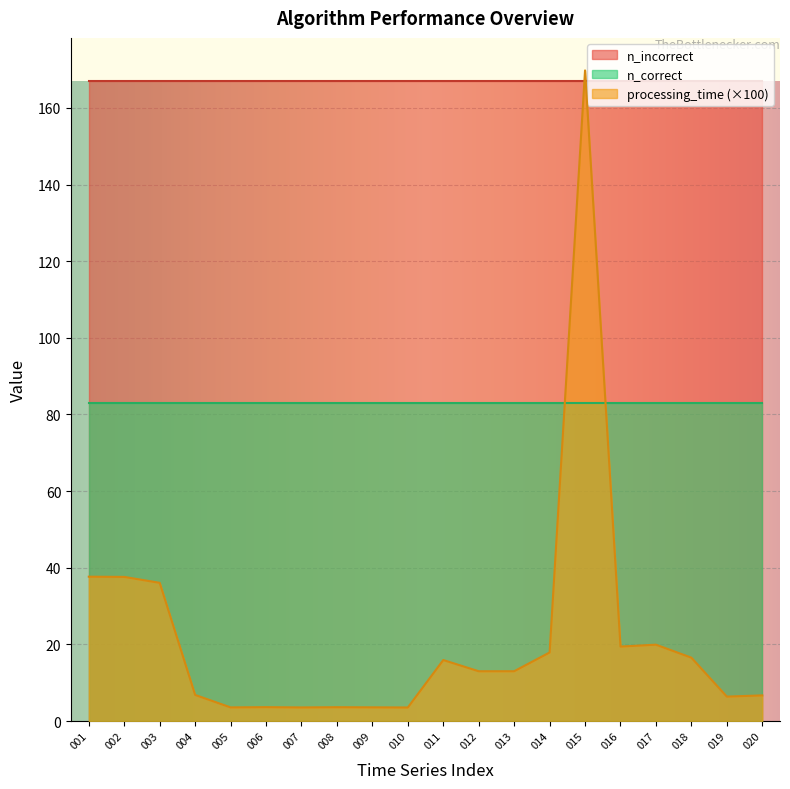

What is the sum of all n_incorrect values?

3340.0